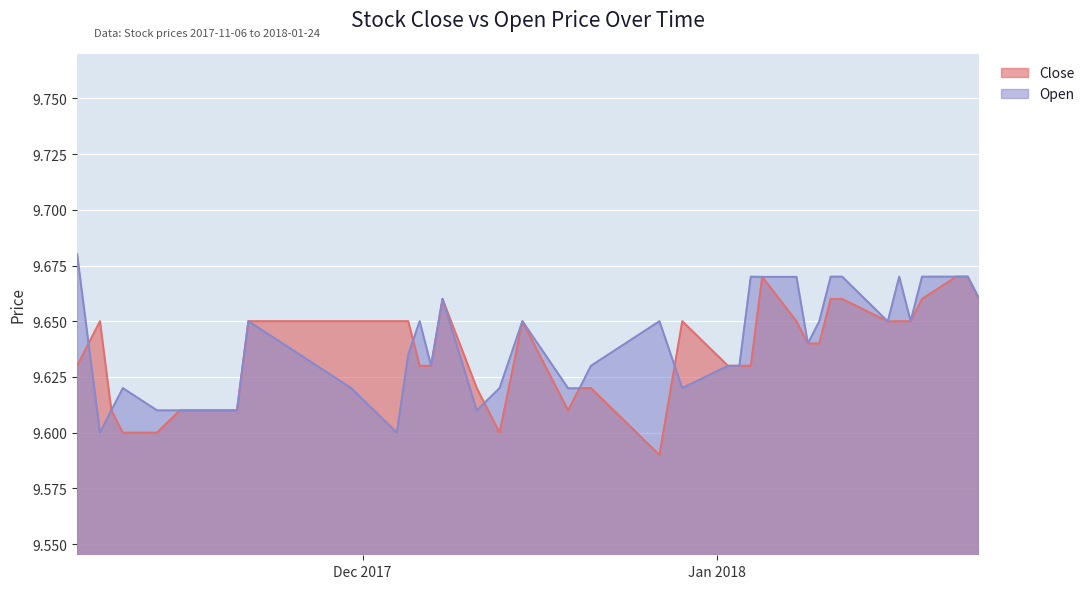

What is the label of the 18th point from the left?

2017-12-13